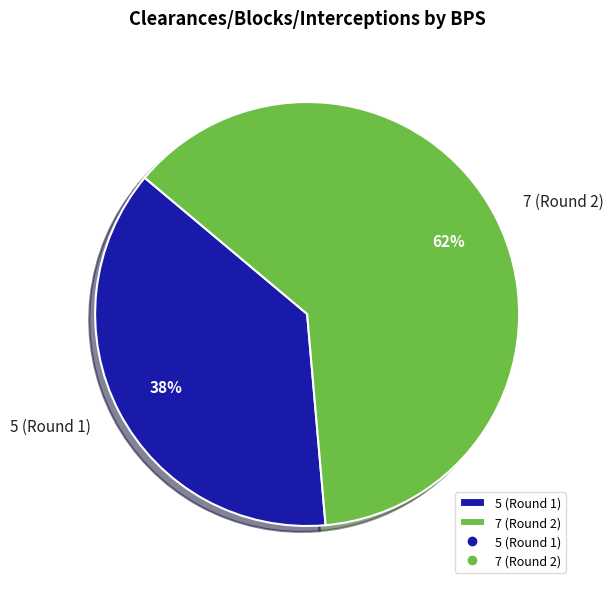

The 5 (Round 1) slice represents 38% of the pie. True or false?

True